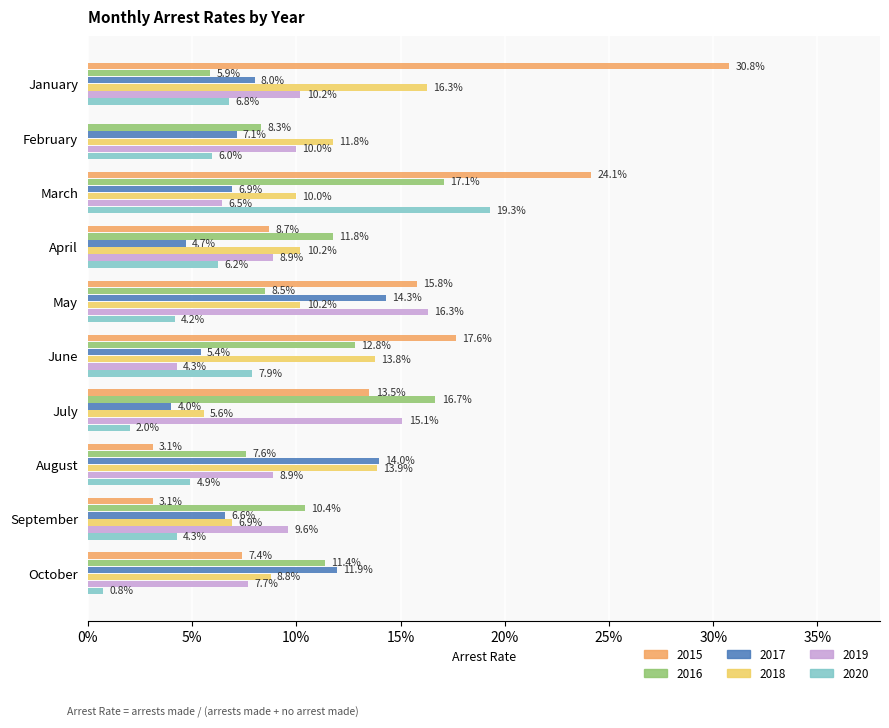

Reading left to right, list all the values displayed in this chart.

2015: 0.3	0.0	0.2	0.1	0.2	0.2	0.1	0.0	0.0	0.1
2016: 0.1	0.1	0.2	0.1	0.1	0.1	0.2	0.1	0.1	0.1
2017: 0.1	0.1	0.1	0.0	0.1	0.1	0.0	0.1	0.1	0.1
2018: 0.2	0.1	0.1	0.1	0.1	0.1	0.1	0.1	0.1	0.1
2019: 0.1	0.1	0.1	0.1	0.2	0.0	0.2	0.1	0.1	0.1
2020: 0.1	0.1	0.2	0.1	0.0	0.1	0.0	0.0	0.0	0.0